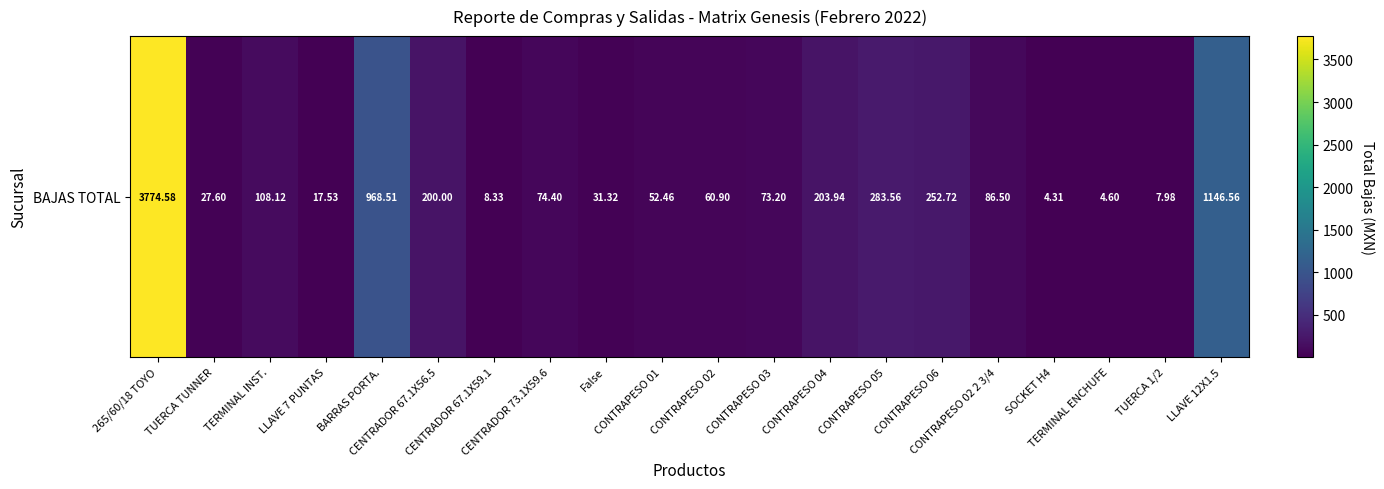

Which category has the highest value across all series?

265/60/18 TOYO